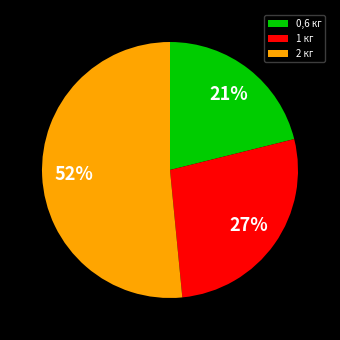

Approximately how many times larger is the value at 0,6 кг compared to 1 кг?

0.8